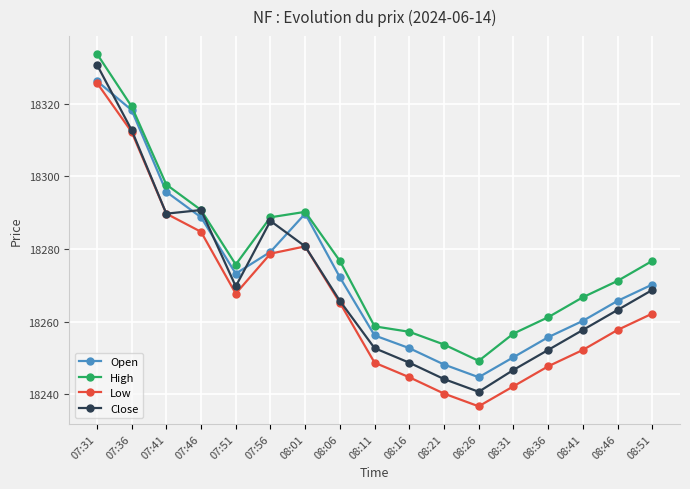

What is the spread (max minus min) of values at 08:36?

13.5